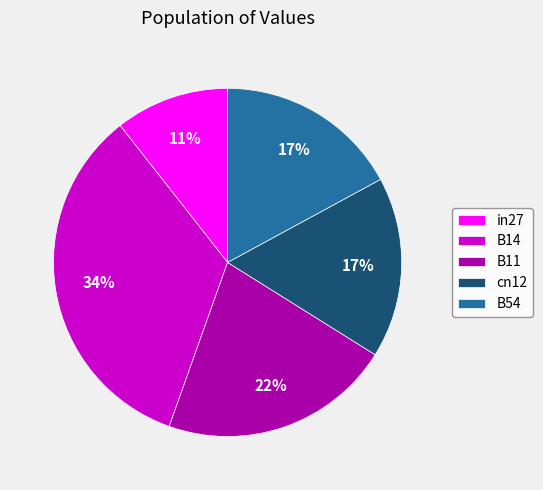

True or false: B14 accounts for 34% of the total.

True